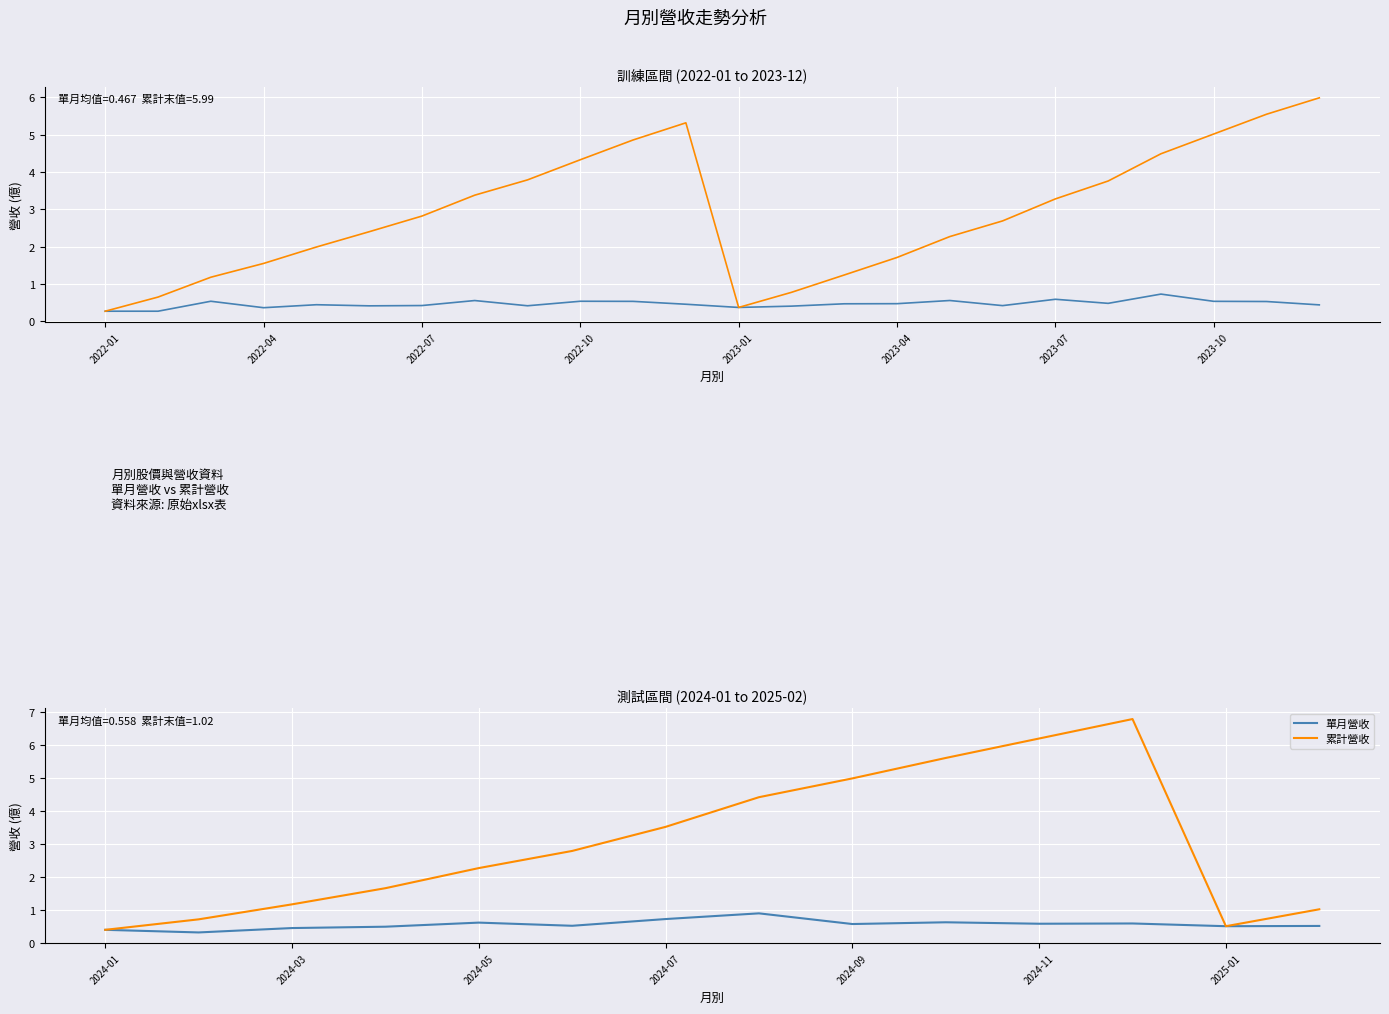

What is the minimum value shown in the chart?

0.3